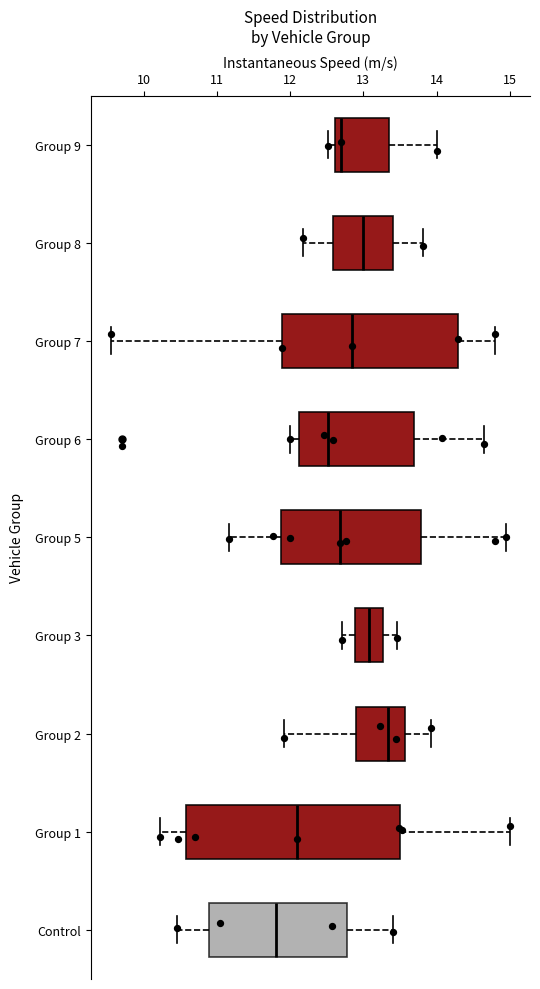

Which box has the furthest to the right median line?

Group 2